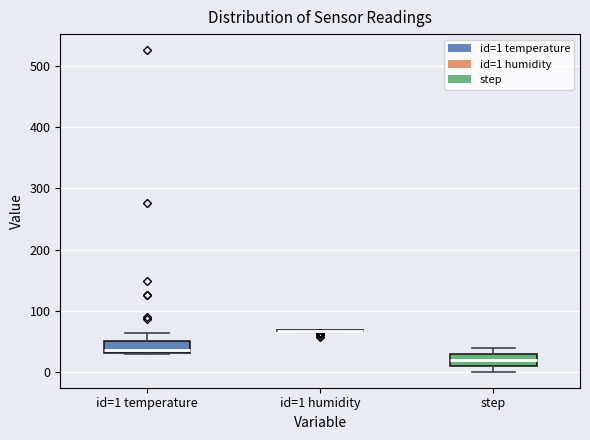

Reading left to right, read every box against the y-axis: the position of its median line, the range the box covers, and the ends of its whiskers. The values are not printed on the chart, so give them approximately, as read against the axis.

id=1 temperature: median 40, box 30 to 50, whiskers 30 to 60
id=1 humidity: box collapsed to a line at 70, whiskers 70 to 70
step: median 20, box 10 to 30, whiskers 0 to 40